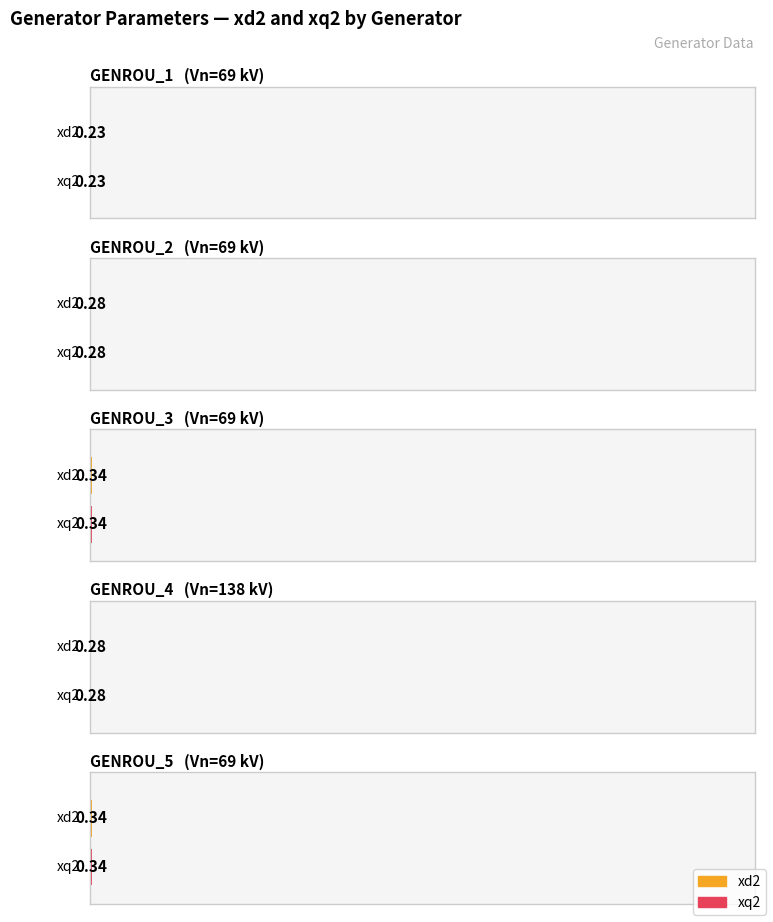

Between GENROU_2 and GENROU_5, which series saw the biggest shift?

xd2